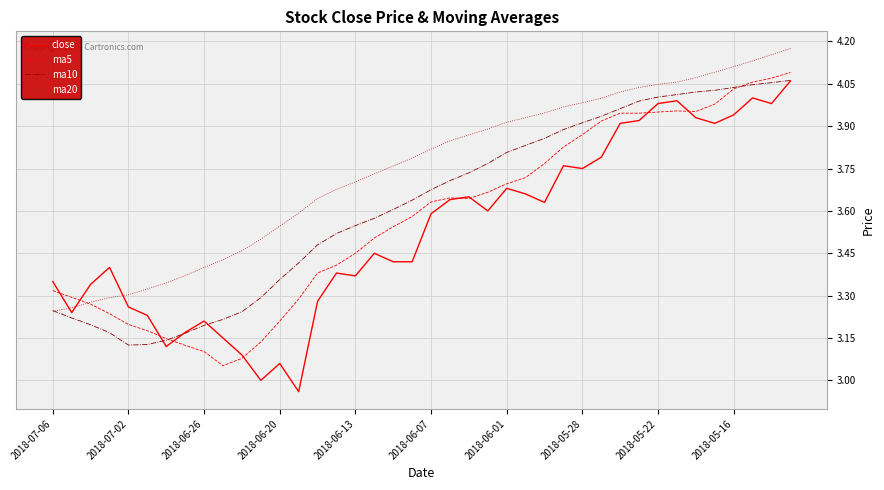

Which series has the largest range (max minus min)?

close